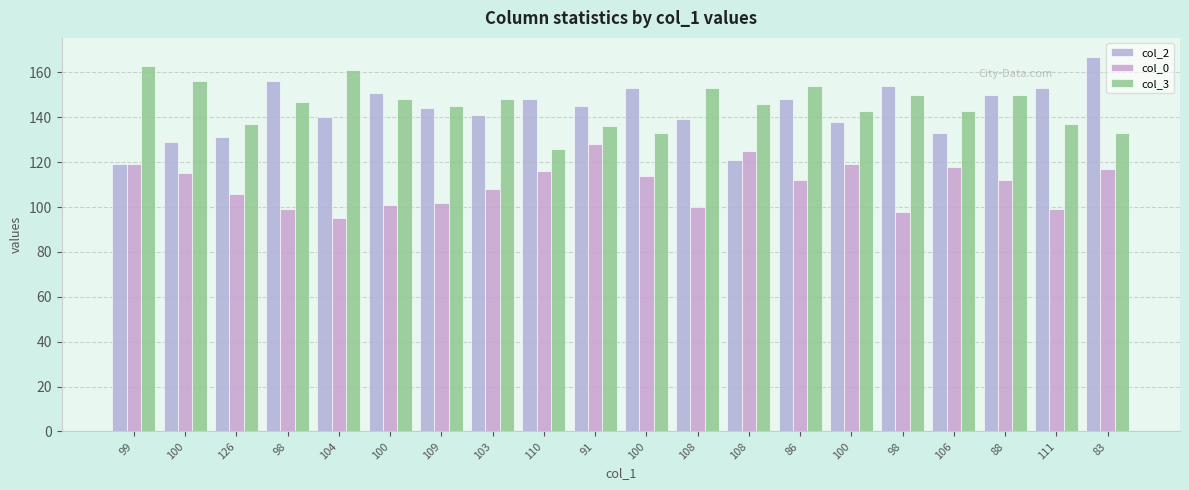

Reading left to right, what are all the values shown in this chart?

col_2: 99=119	100=129	126=131	98=156	104=140	100=151	109=144	103=141	110=148	91=145	100=153	108=139	108=121	86=148	100=138	98=154	106=133	88=150	111=153	83=167
col_0: 99=119	100=115	126=106	98=99	104=95	100=101	109=102	103=108	110=116	91=128	100=114	108=100	108=125	86=112	100=119	98=98	106=118	88=112	111=99	83=117
col_3: 99=163	100=156	126=137	98=147	104=161	100=148	109=145	103=148	110=126	91=136	100=133	108=153	108=146	86=154	100=143	98=150	106=143	88=150	111=137	83=133